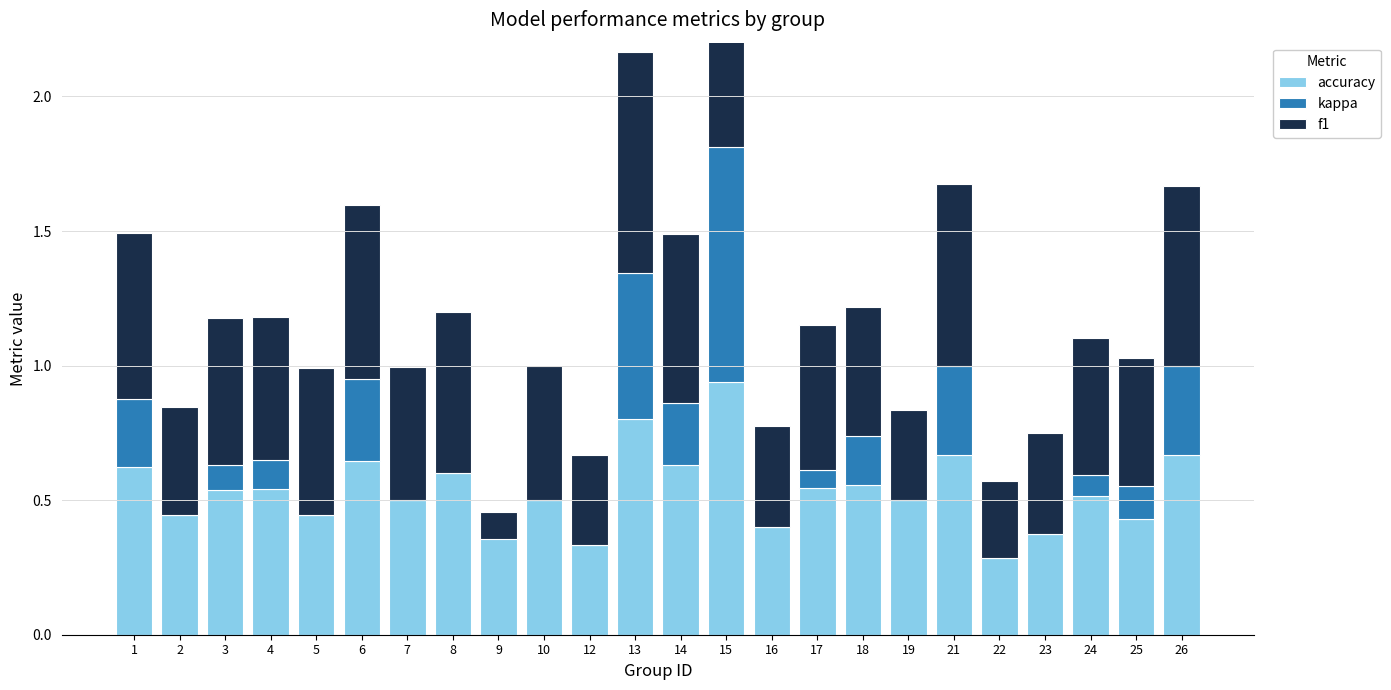

Between 3 and 23, which series saw the biggest shift?

f1